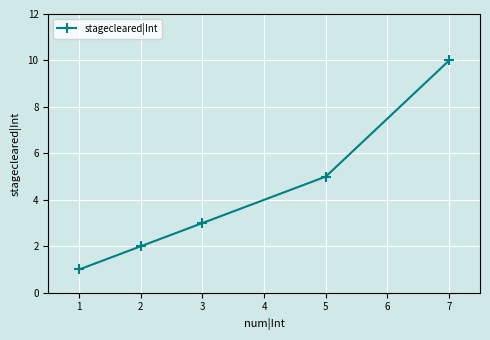

Read the value at 3.

3